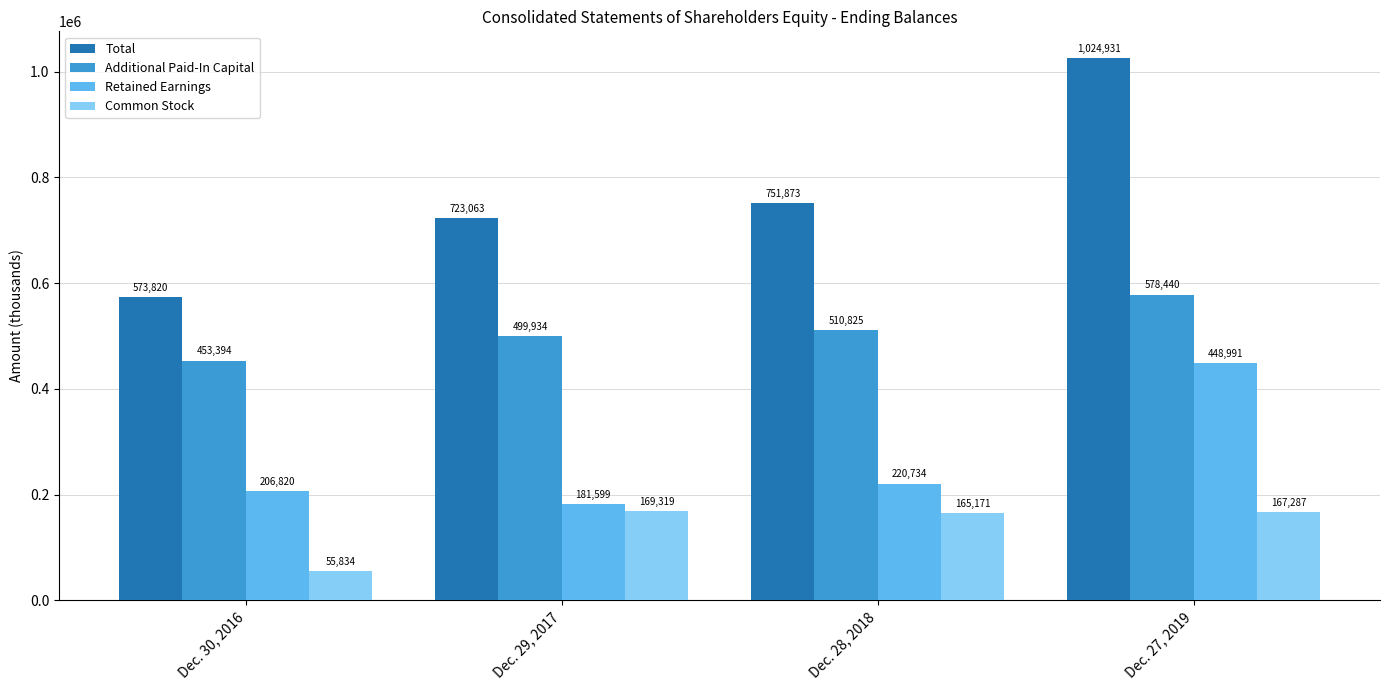

Reading left to right, extract all data points from this chart.

Total: Dec. 30, 2016=573820	Dec. 29, 2017=723063	Dec. 28, 2018=751873	Dec. 27, 2019=1024931
Additional Paid-In Capital: Dec. 30, 2016=453394	Dec. 29, 2017=499934	Dec. 28, 2018=510825	Dec. 27, 2019=578440
Retained Earnings: Dec. 30, 2016=206820	Dec. 29, 2017=181599	Dec. 28, 2018=220734	Dec. 27, 2019=448991
Common Stock: Dec. 30, 2016=55834	Dec. 29, 2017=169319	Dec. 28, 2018=165171	Dec. 27, 2019=167287